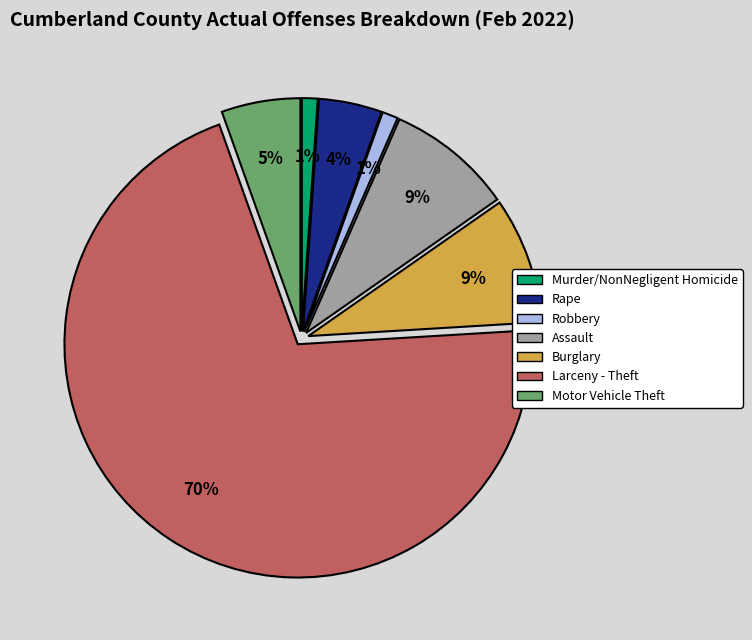

Between Larceny - Theft and Motor Vehicle Theft, which is larger?

Larceny - Theft